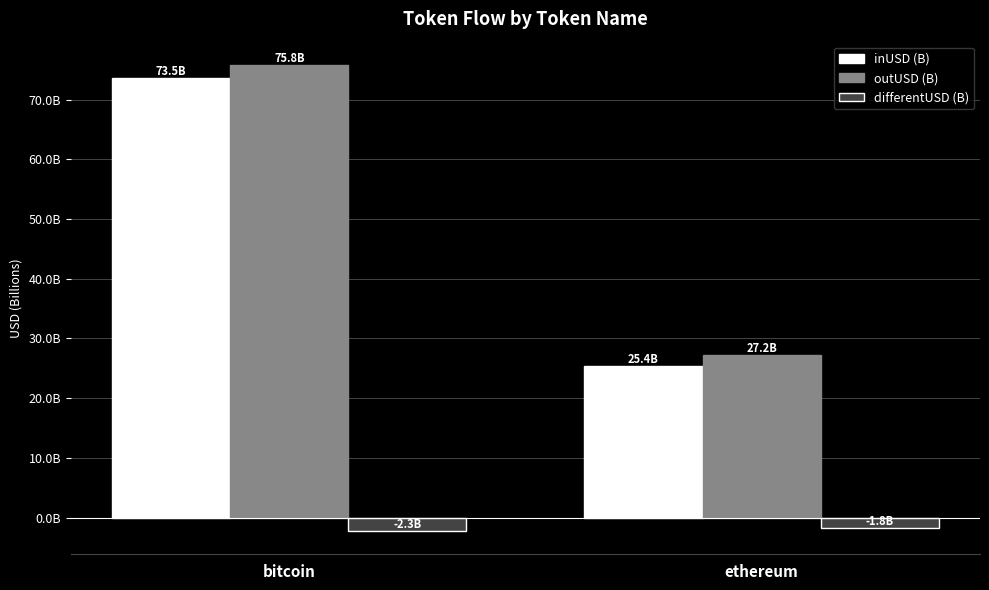

What are all the series names shown in the legend?

inUSD (B), outUSD (B), differentUSD (B)